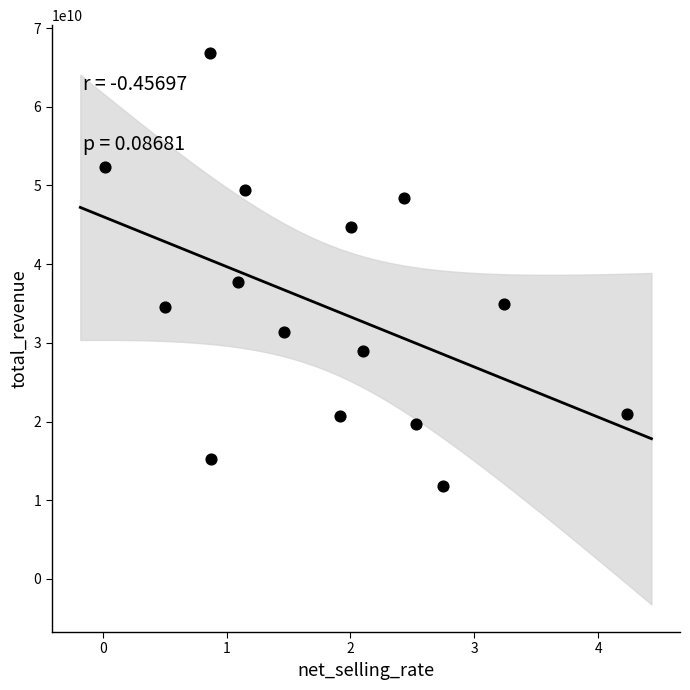

What Y value in the scatter plot is closest to 39336565017?

37705056125.0